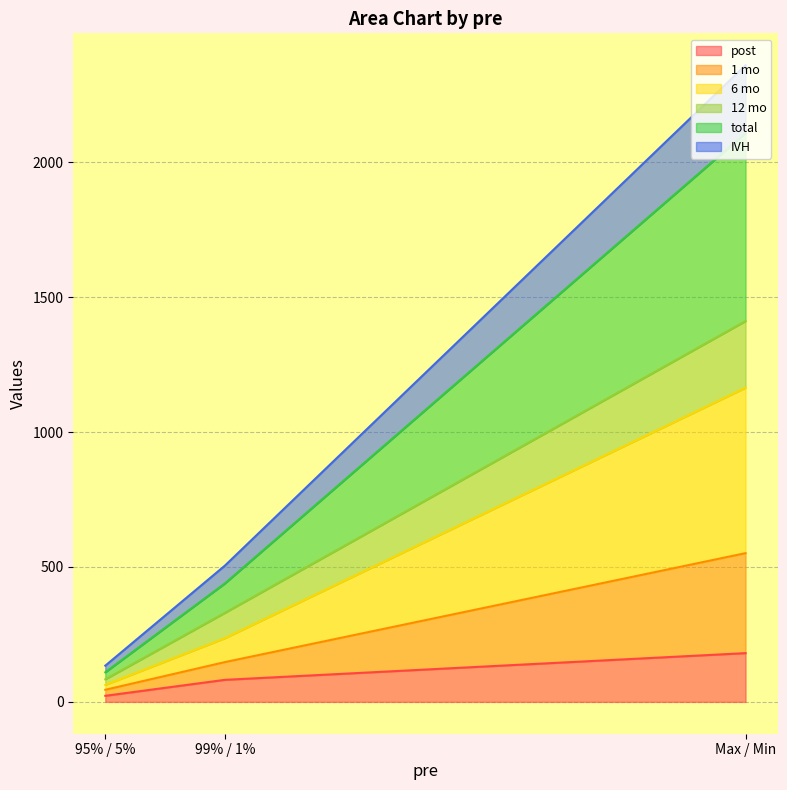

What is the maximum value for post?

180.7